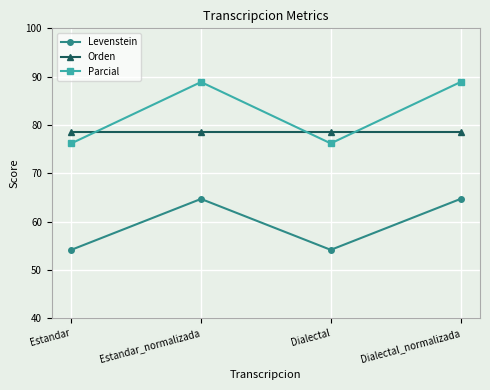

Between Estandar and Dialectal_normalizada, which series saw the biggest shift?

Parcial